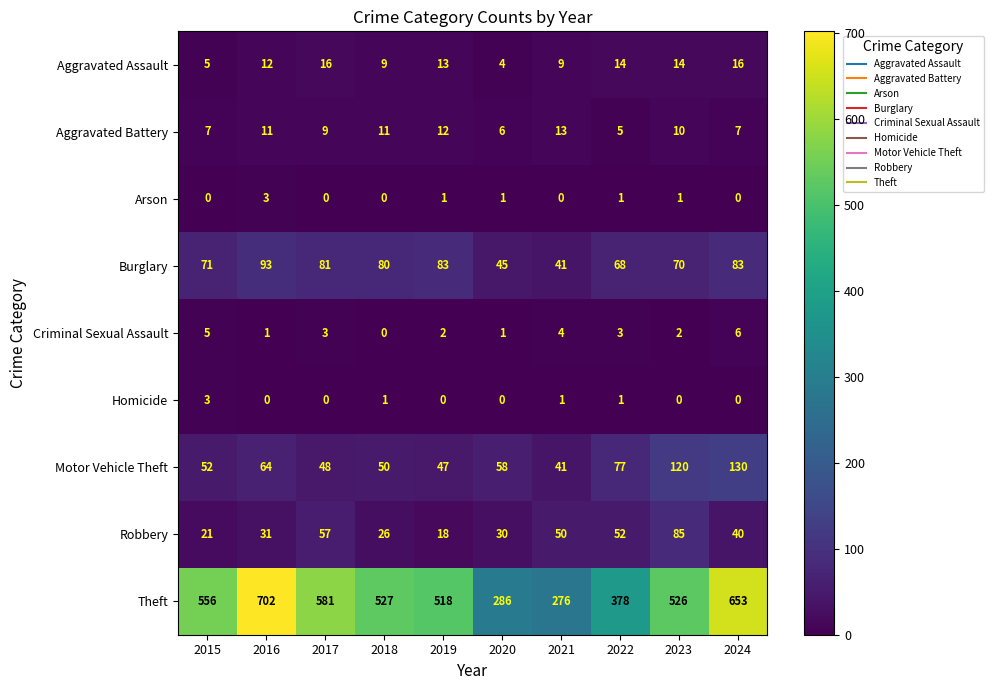

At which category is the sum across all series the highest?

2024